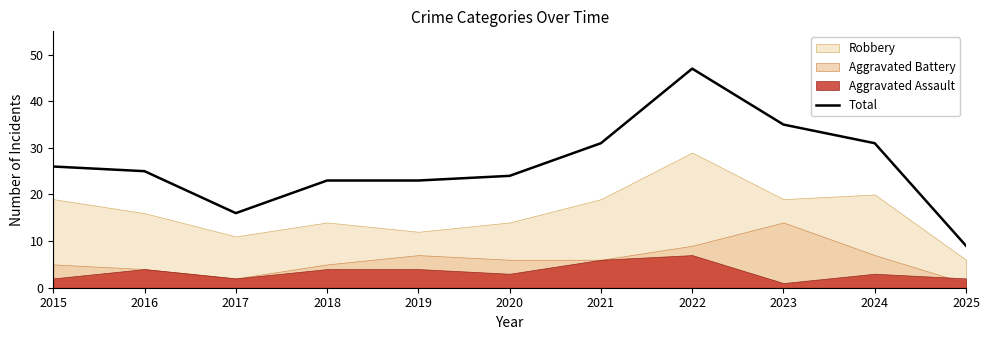

What is the average value?

26